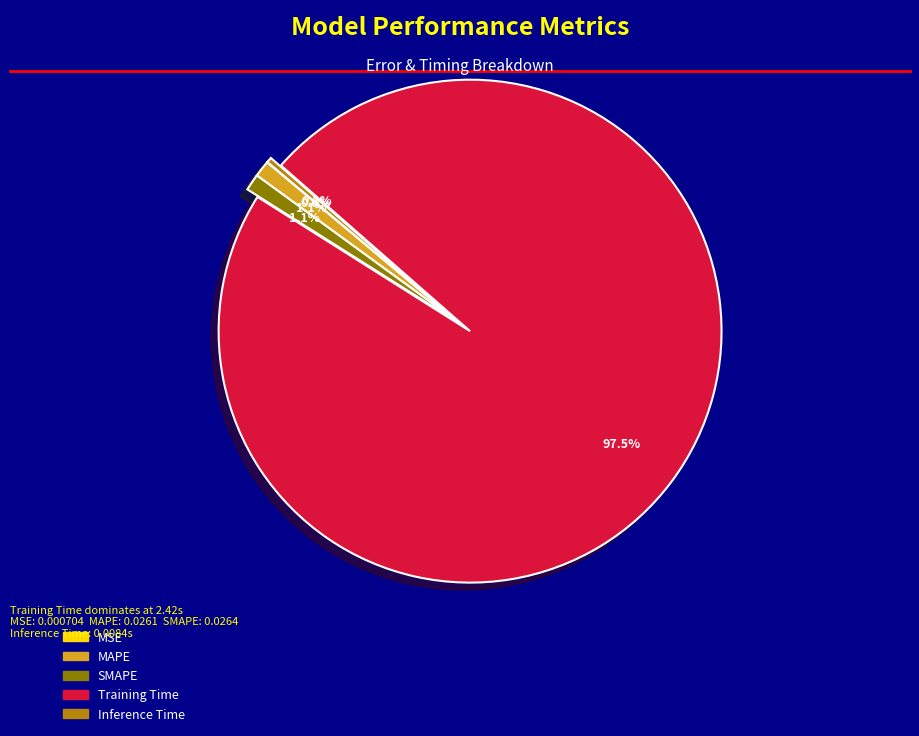

To the nearest percent, what is the combined percentage of Inference Time and SMAPE?

1%